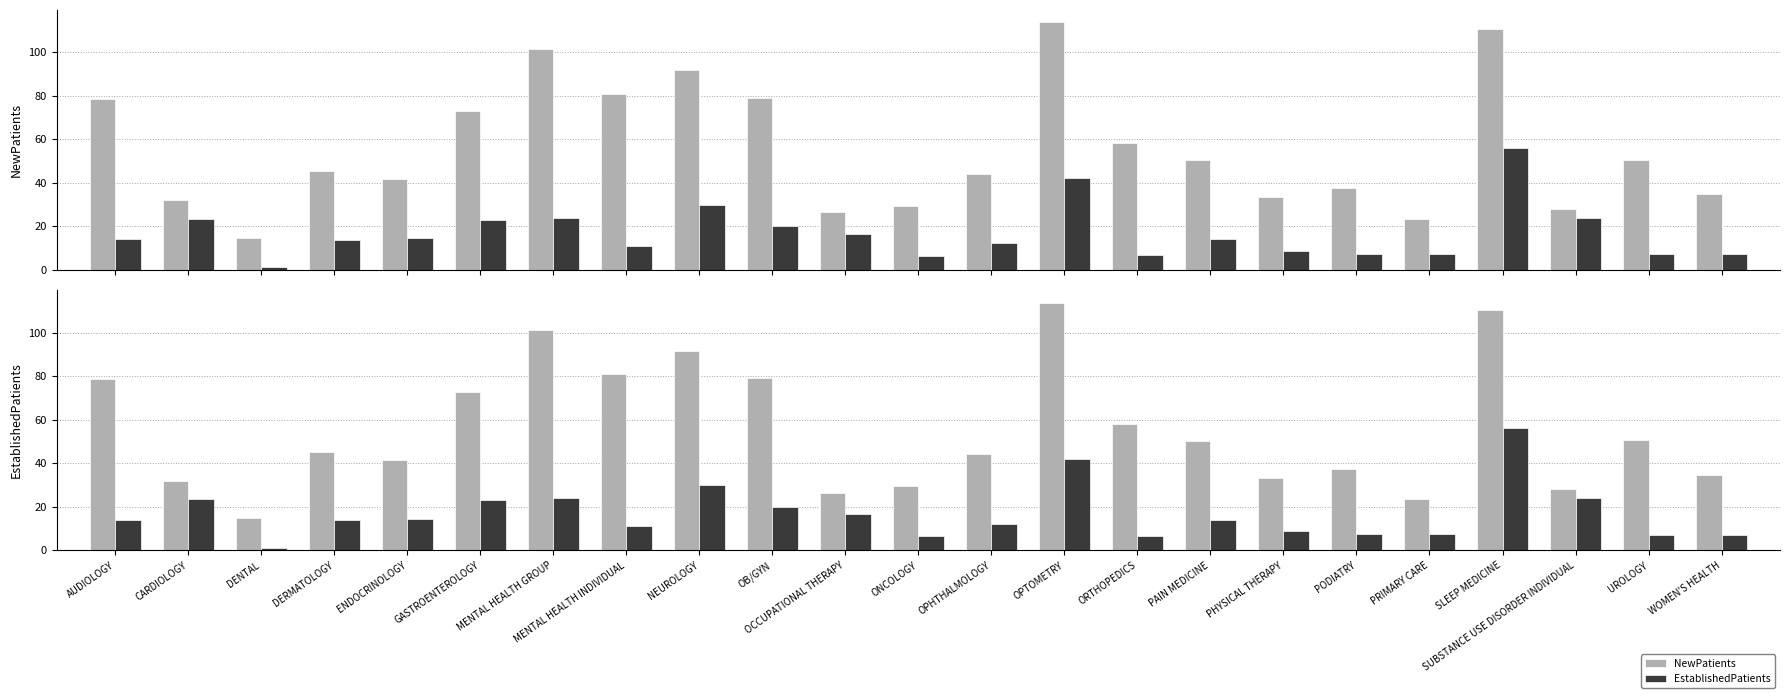

Rank the series by their average value, from lowest to highest.

EstablishedPatients, NewPatients